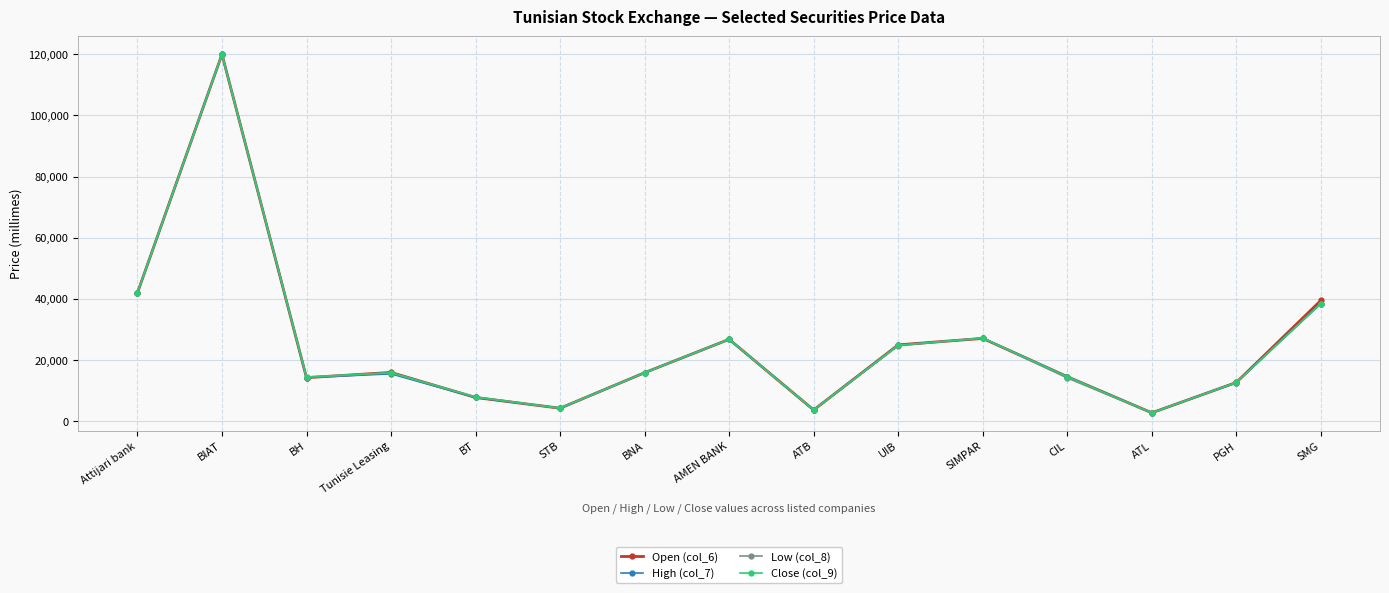

What is the sum of all Close (col_9) values?

371680